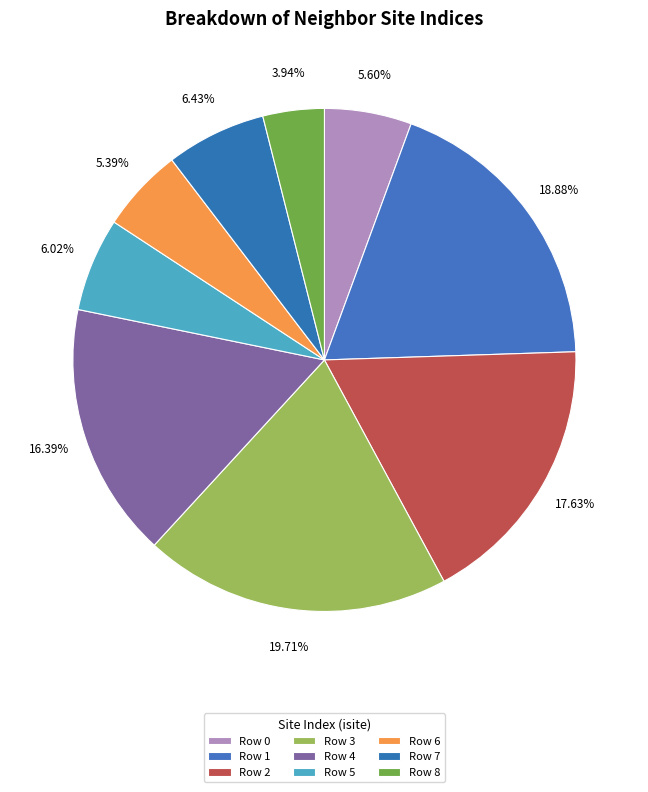

Count the number of slices in the pie.

9